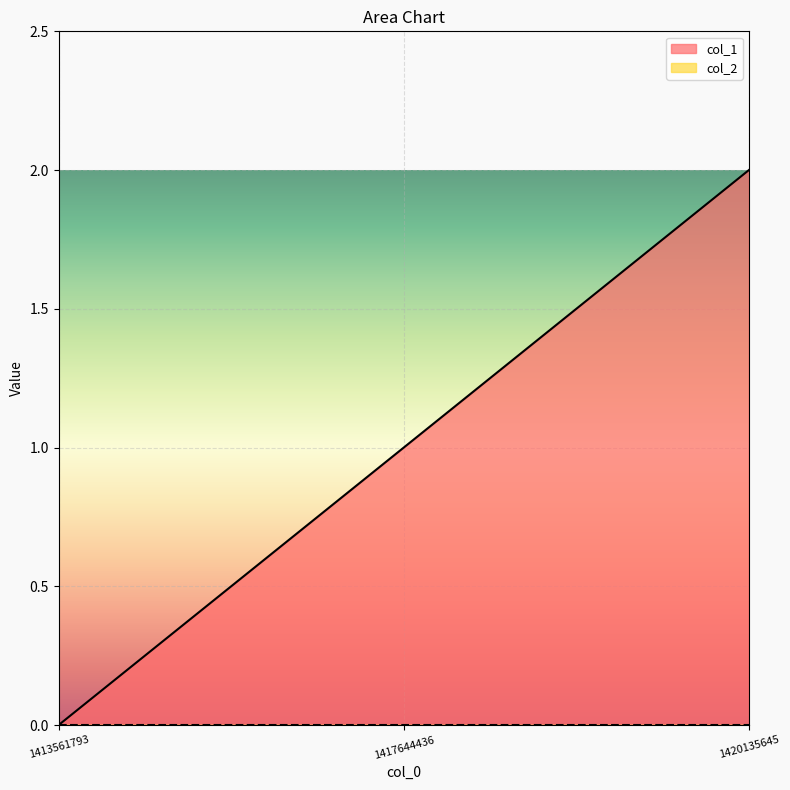

What is the value of the 2nd point from the left?

1